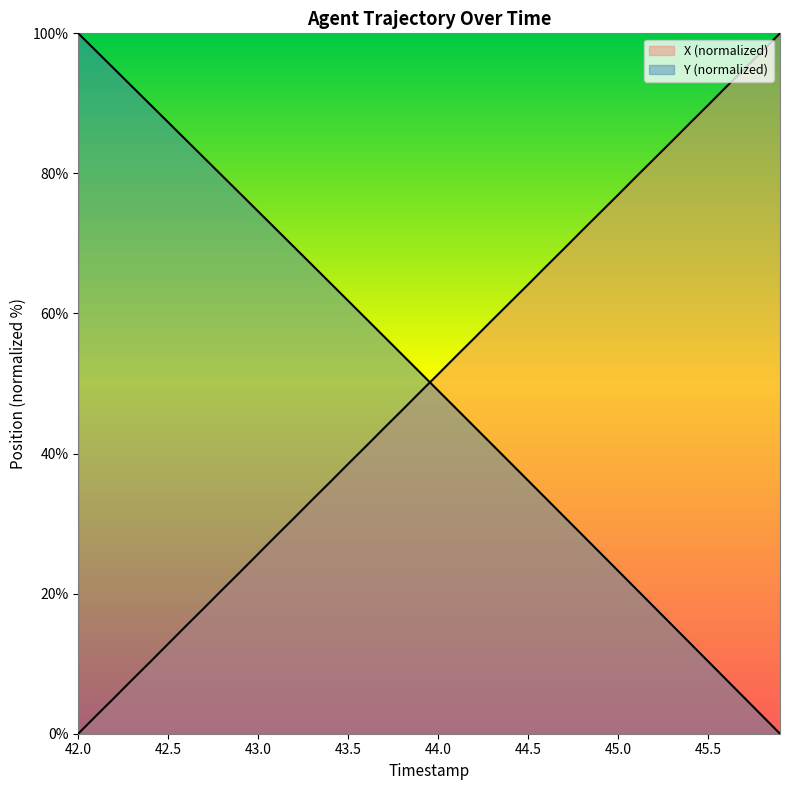

How many lines are shown in the chart?

2